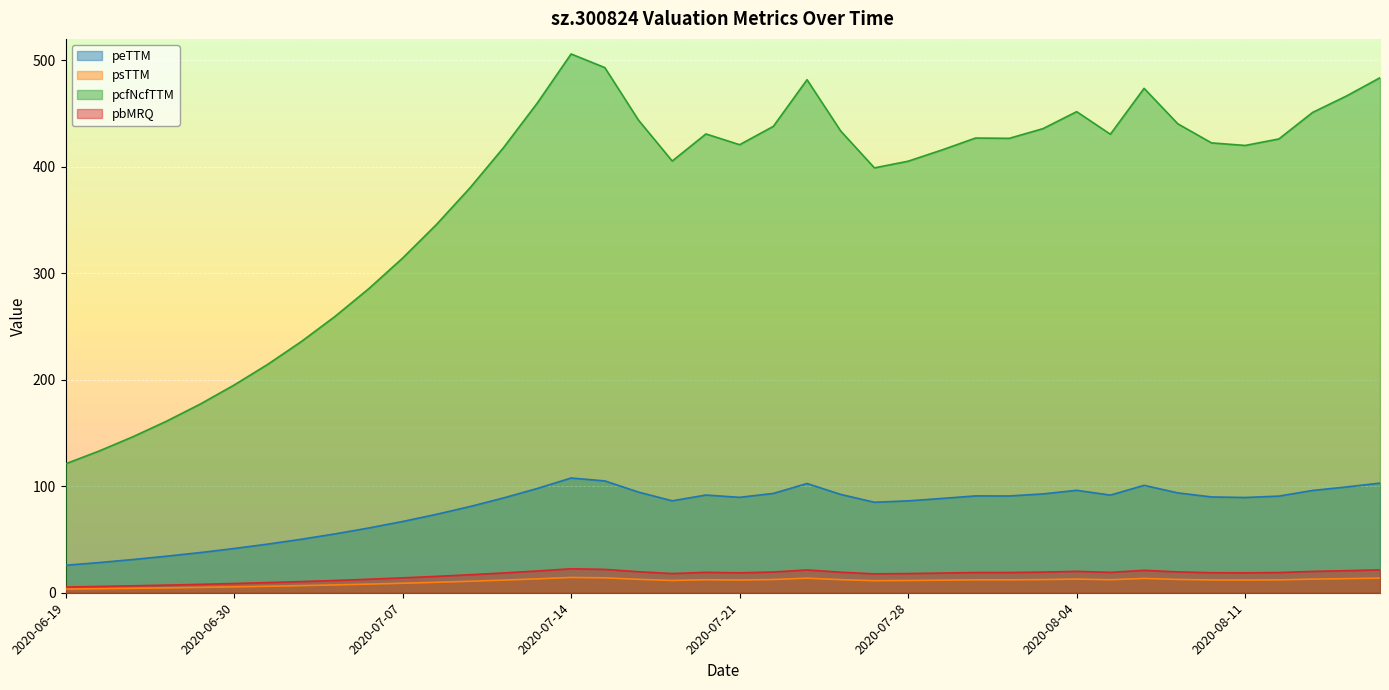

Where is psTTM nearest to the value 8?

2020-07-06